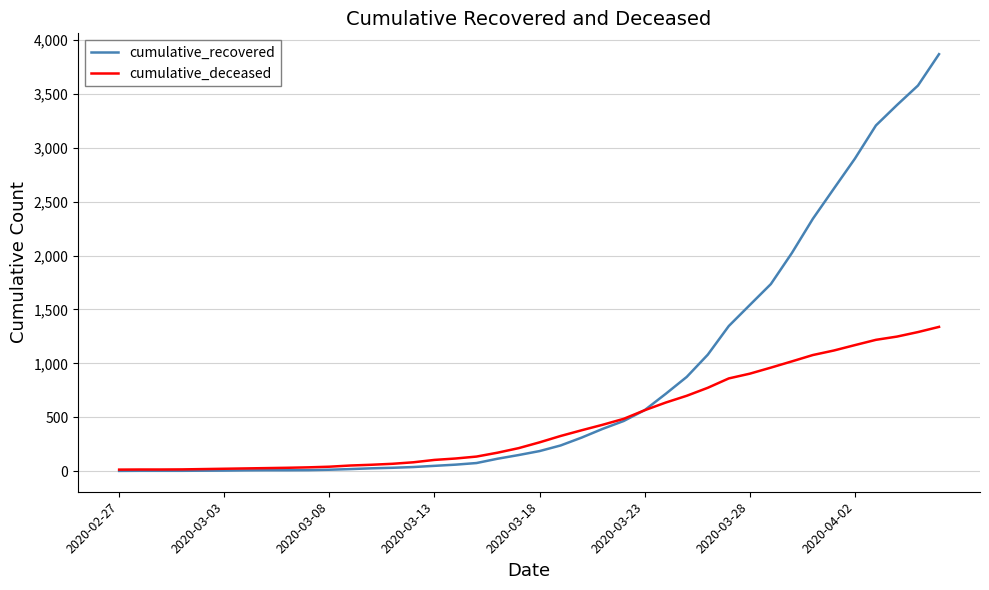

List the series in order of their peak value, lowest first.

cumulative_deceased, cumulative_recovered